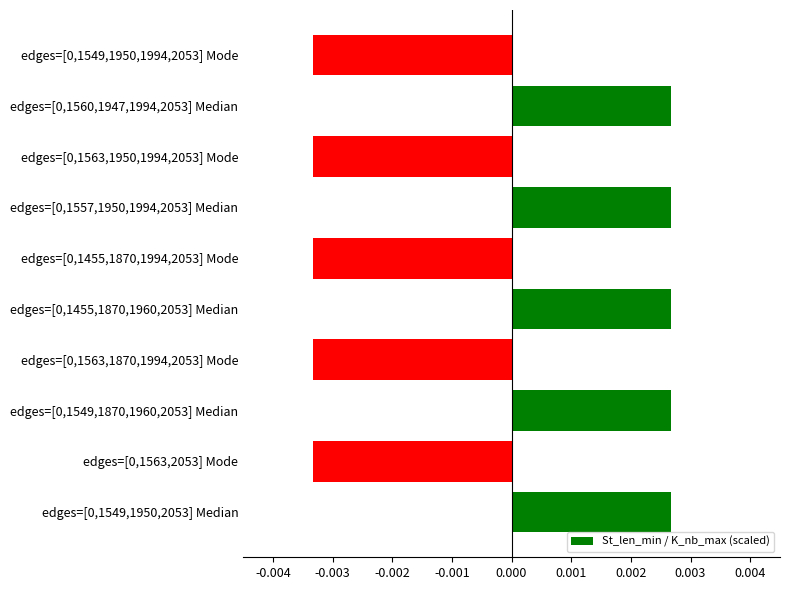

How many negative values are there?

5